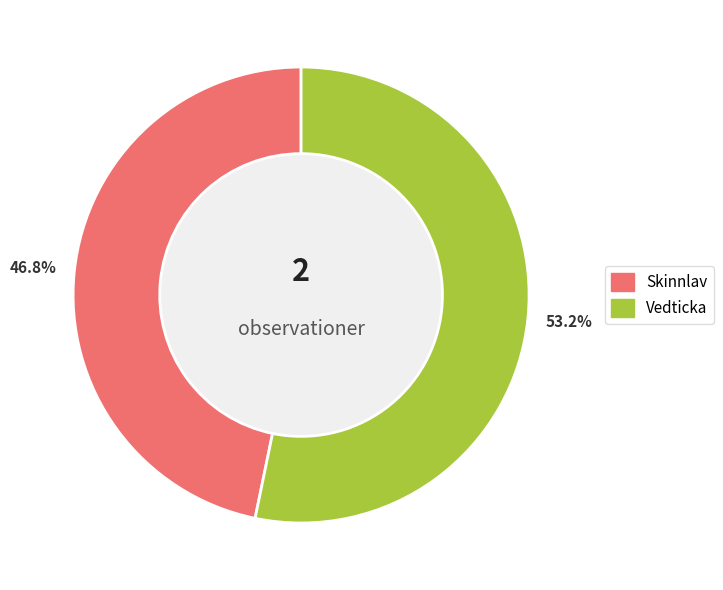

What percentage is the Skinnlav slice, to the nearest percent?

47%